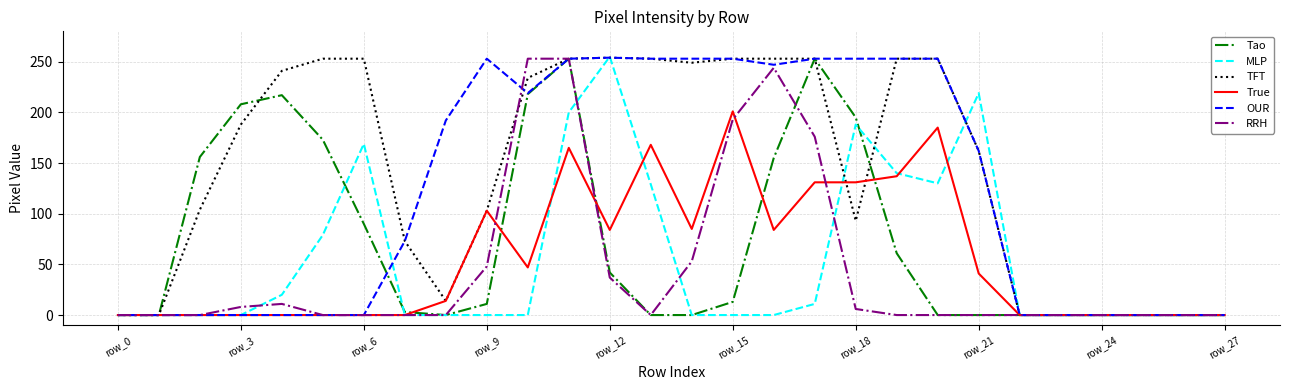

Which series has the largest total across all categories?

TFT